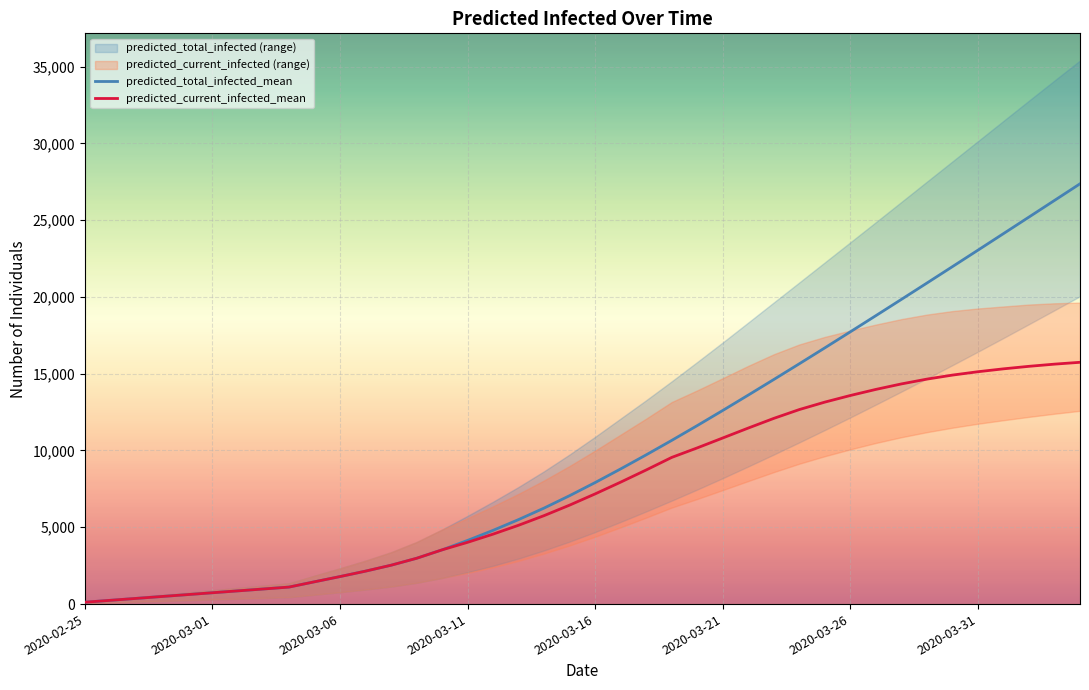

Rank the series at 13 from lowest to highest value.

predicted_total_infected_mean, predicted_current_infected_mean